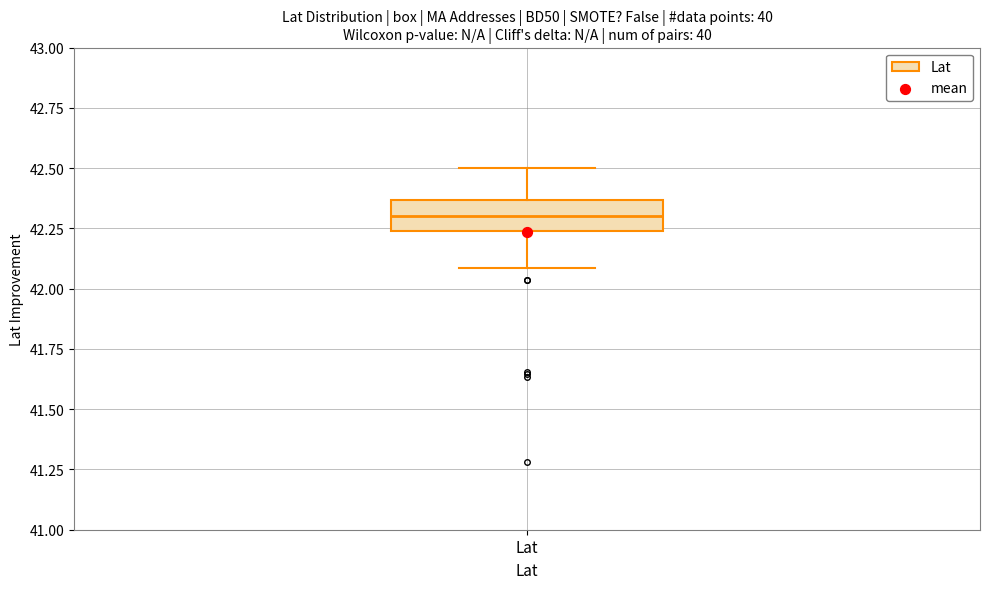

Read this box plot against the y-axis: the position of the median line, the range covered by the box, and the ends of both whiskers. The values are not printed on the chart, so give them approximately, as read against the axis.

median 42.30, box 42.25 to 42.35, whiskers 42.10 to 42.50